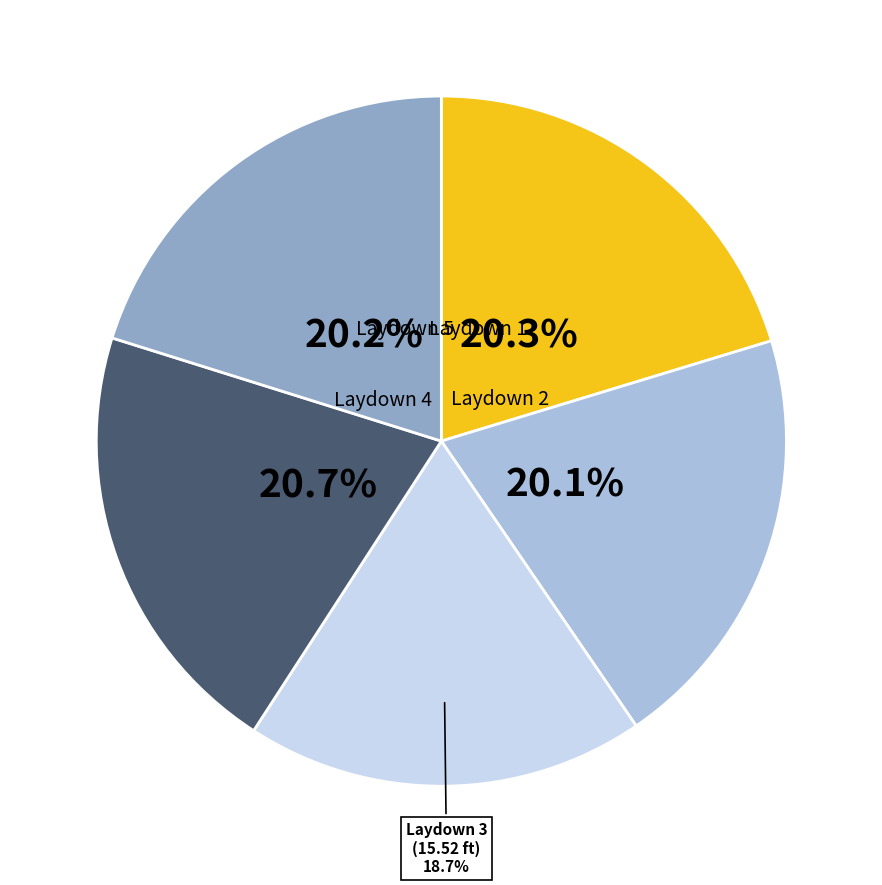

Is there a majority slice in this chart?

No